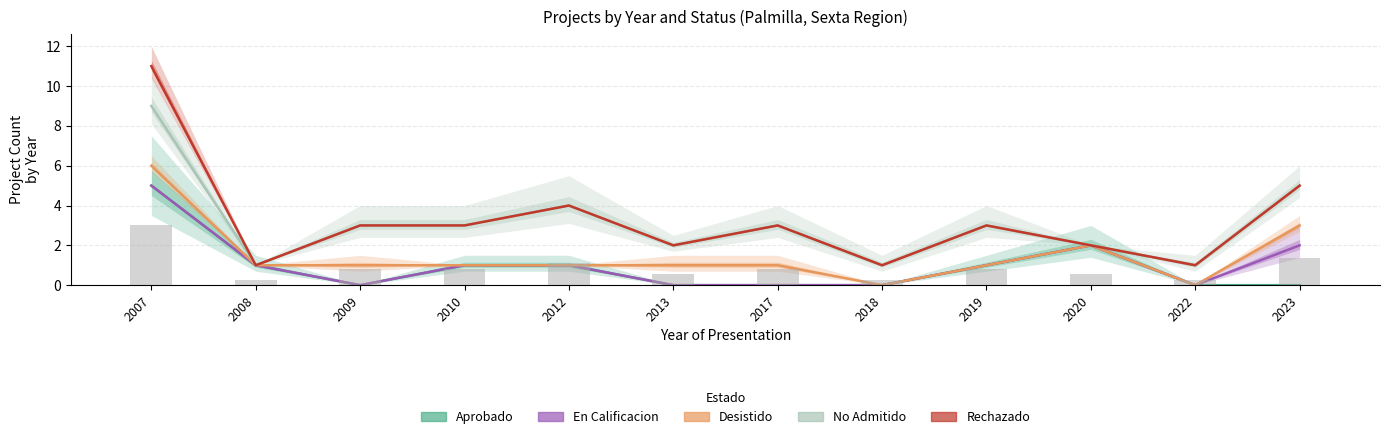

Is the value of En Calificacion at 2023 greater than the value of Aprobado at 2010?

Yes